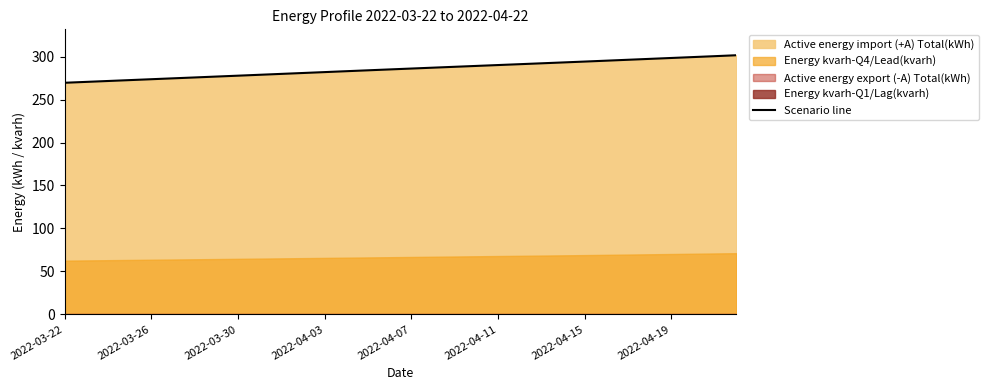

Does the chart display data point markers on the line(s)?

No